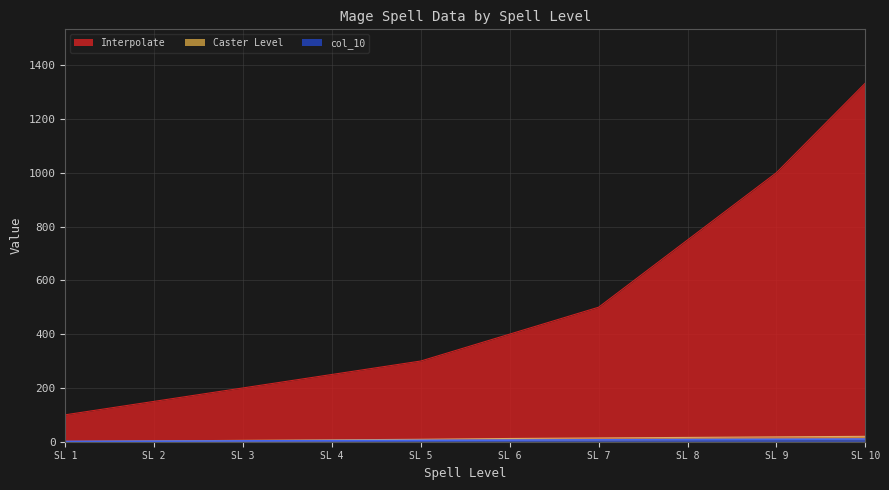

Which series has the widest spread of values?

Interpolate